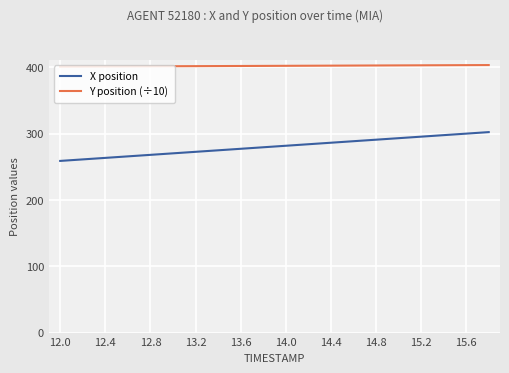

True or false: X position and Y position (÷10) intersect in this chart.

False